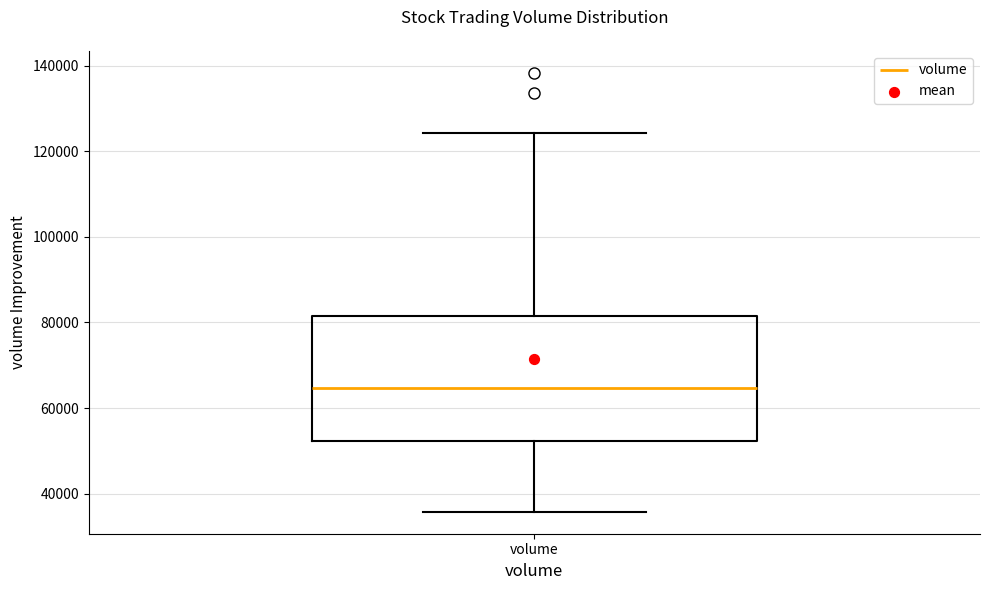

Where does the median line of the box for volume sit on the y-axis? The values are not printed on the chart, so give them approximately, as read against the axis.

64000